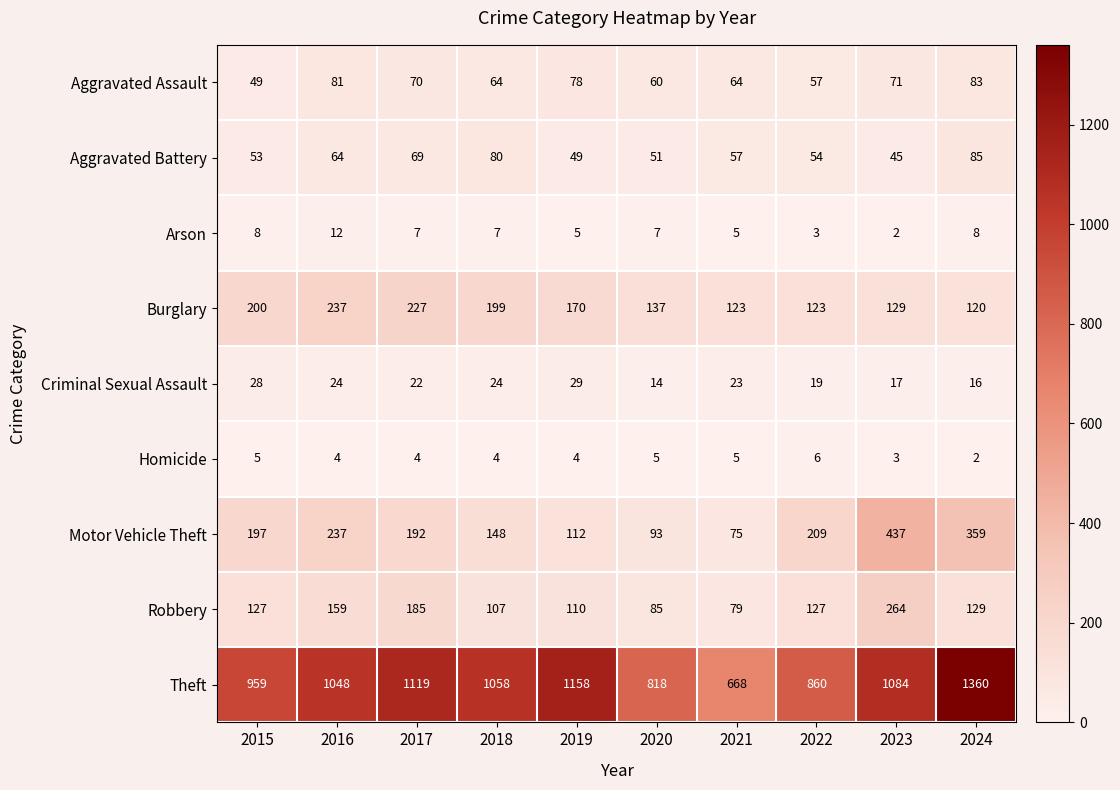

At which label does Criminal Sexual Assault first exceed 23?

2015